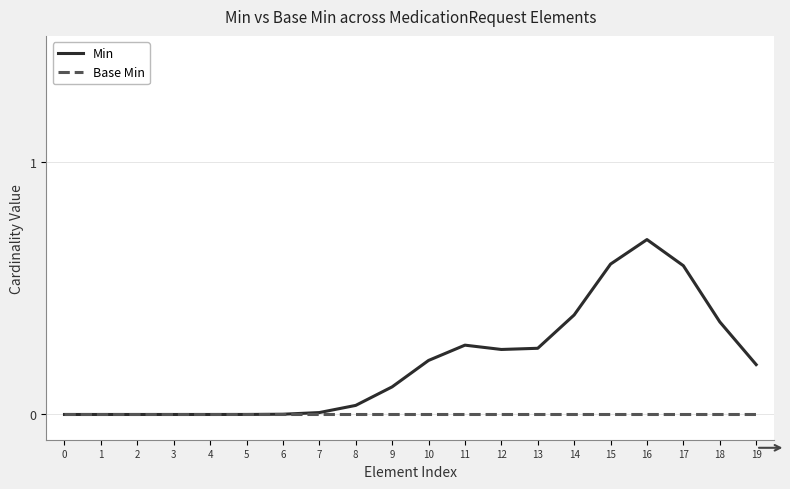

What is the difference between the second highest and minimum values in the Min series?

0.6